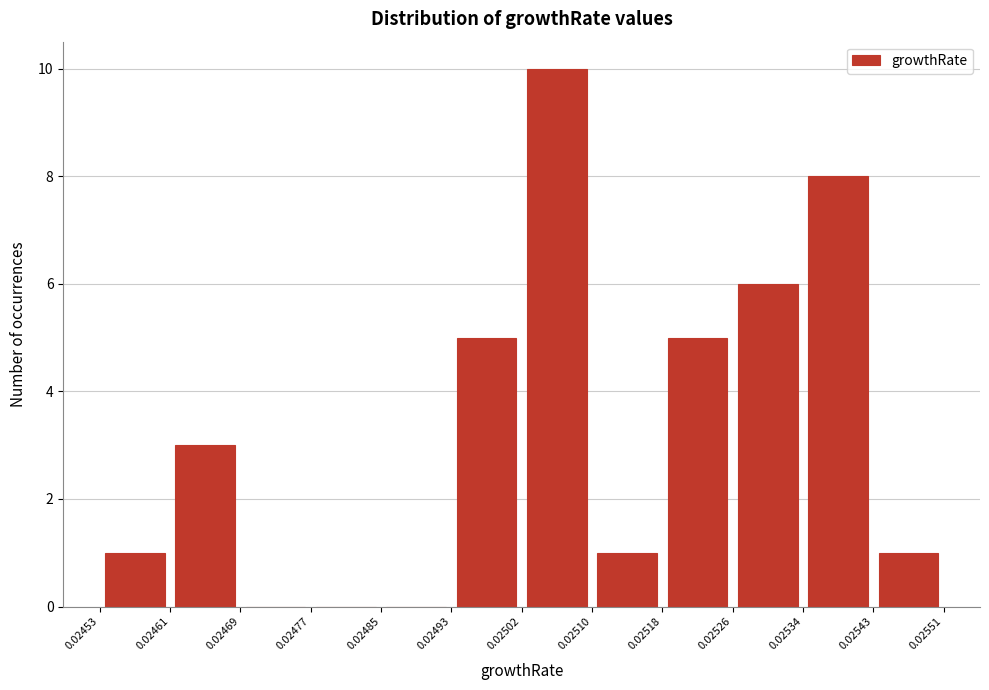

How tall is the bar that spans 0.02453 to 0.02461 on the x-axis? The values are not printed on the chart, so give them approximately, as read against the axis.

1